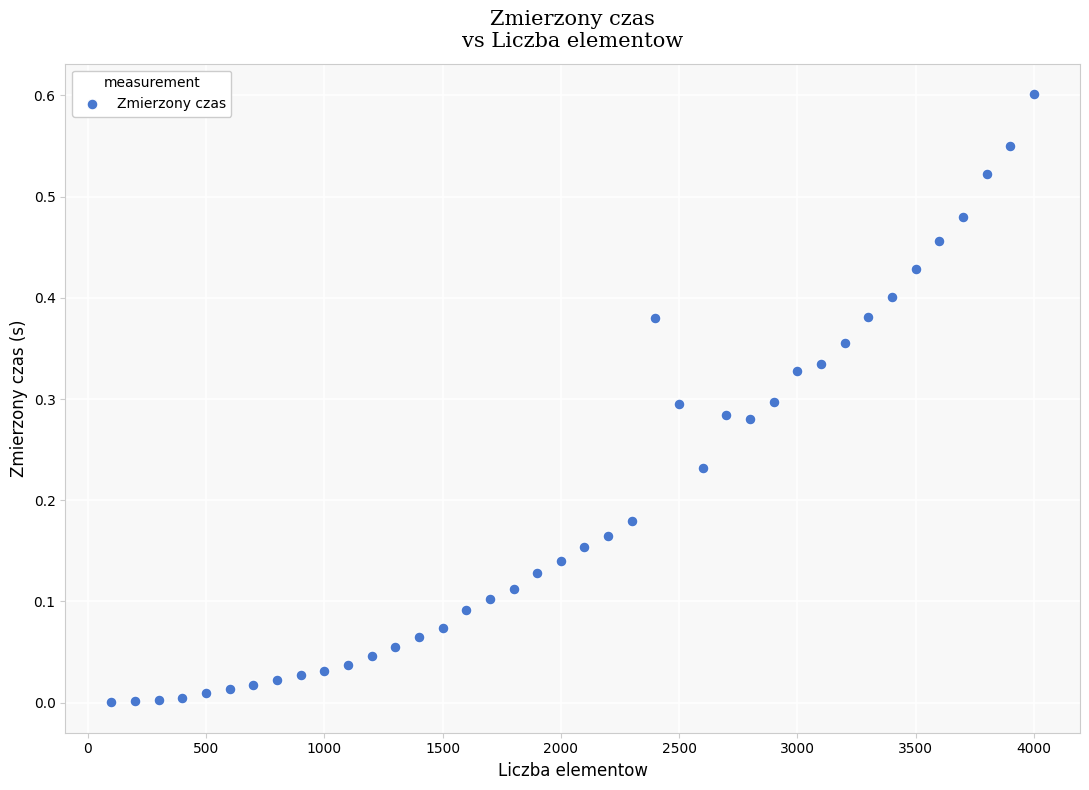

What is the range of X values (max minus min)?

3900.0